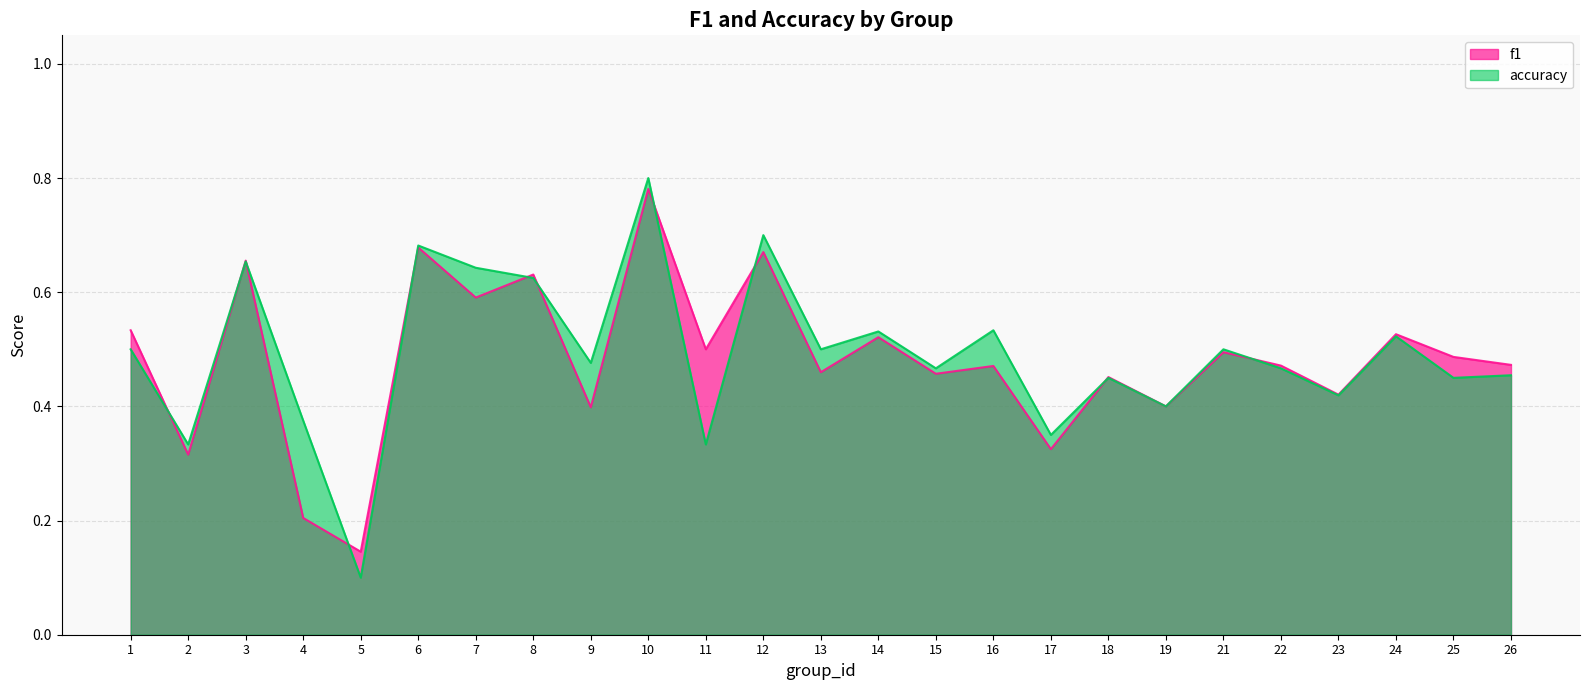

What is the value of the accuracy point at the 8th from the left?

0.6